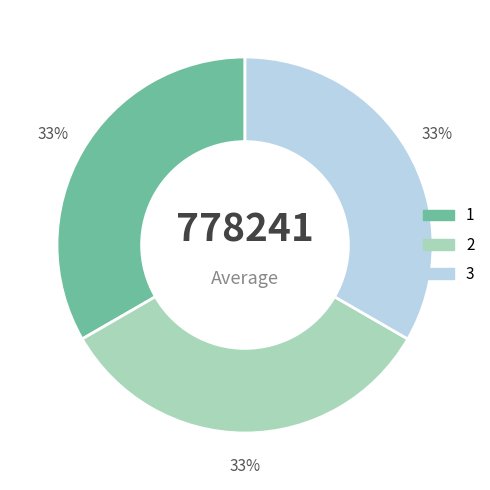

Is the sum of 3 and 2 greater than half?

Yes